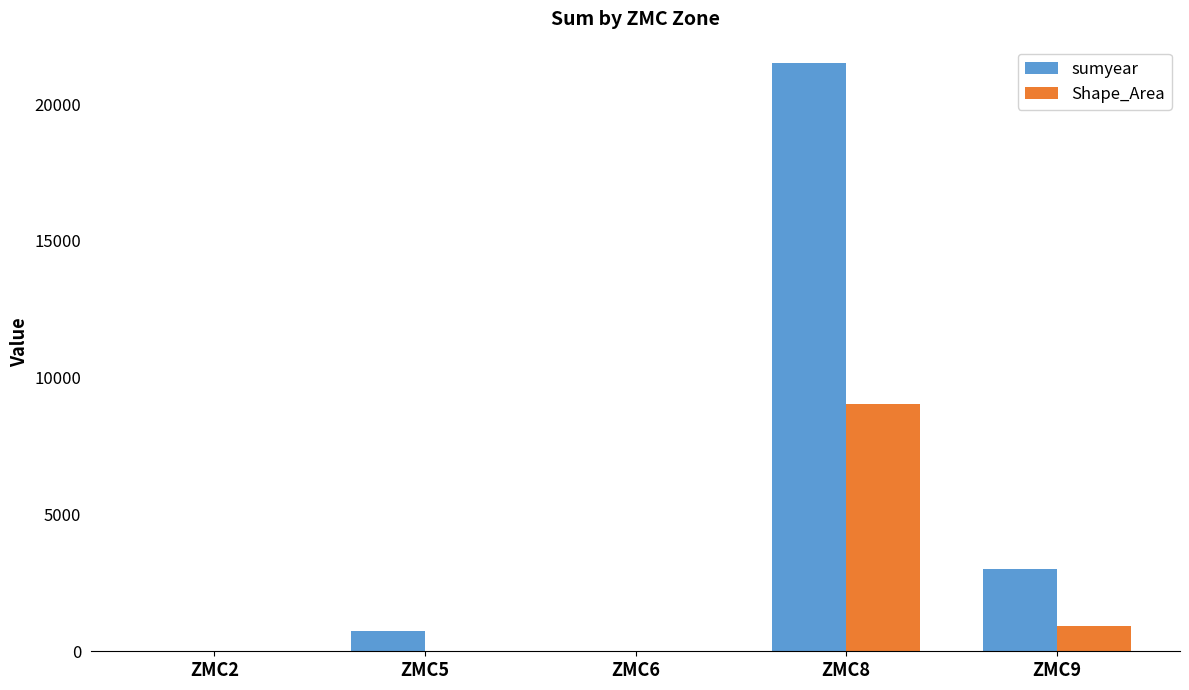

Read the sumyear value at ZMC5.

724.0